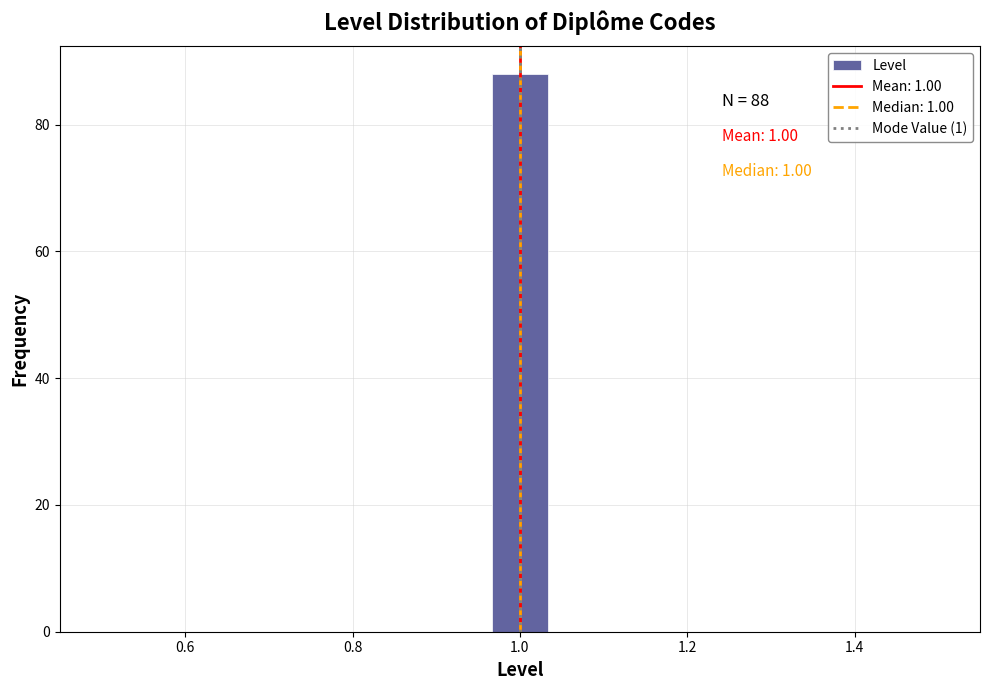

Around what value on the x-axis is the tallest bar? Give the approximate position of its centre, as read against the axis.

1.00